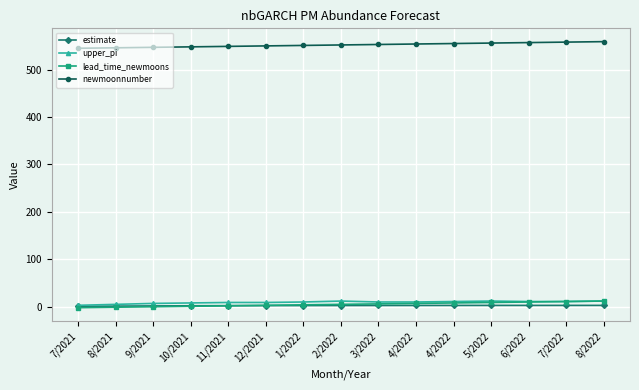

What is the sum of all upper_pi values?

140.0